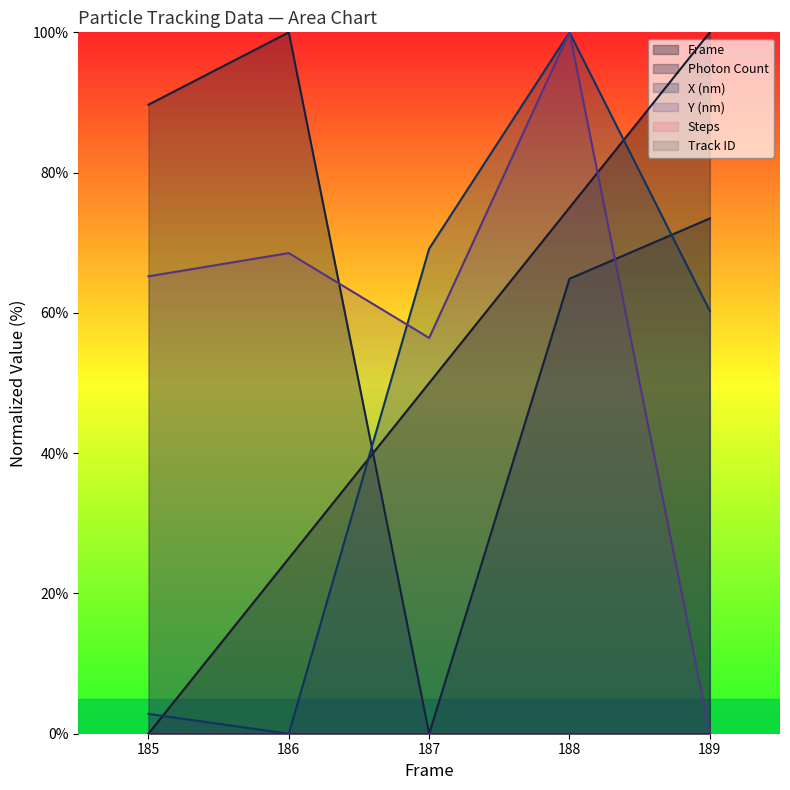

List the labels in order of Photon Count value, largest first.

186, 185, 189, 188, 187